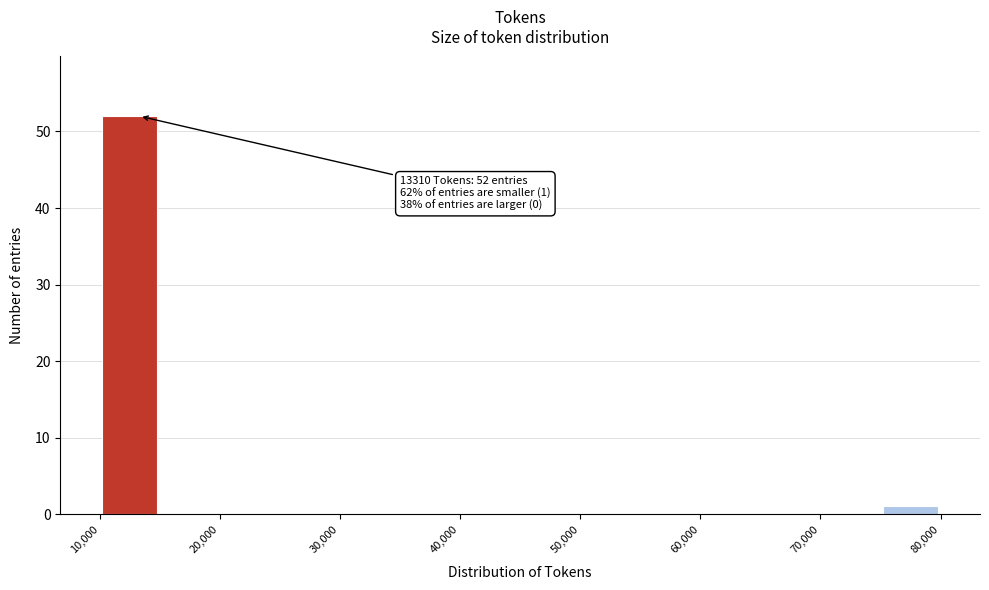

Over which range of the x-axis is the bar tallest?

10000 to 15000